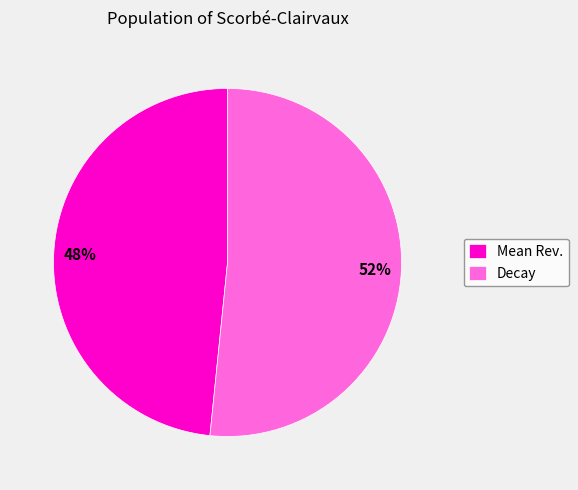

Which category has the smallest portion of the pie?

Mean Rev.